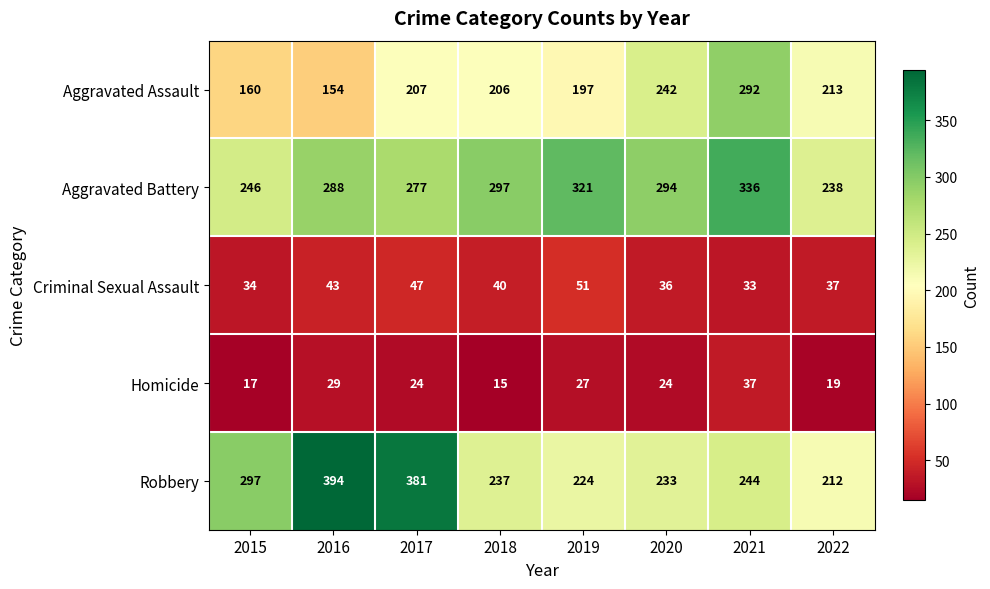

At how many categories does at least one series exceed 382?

1